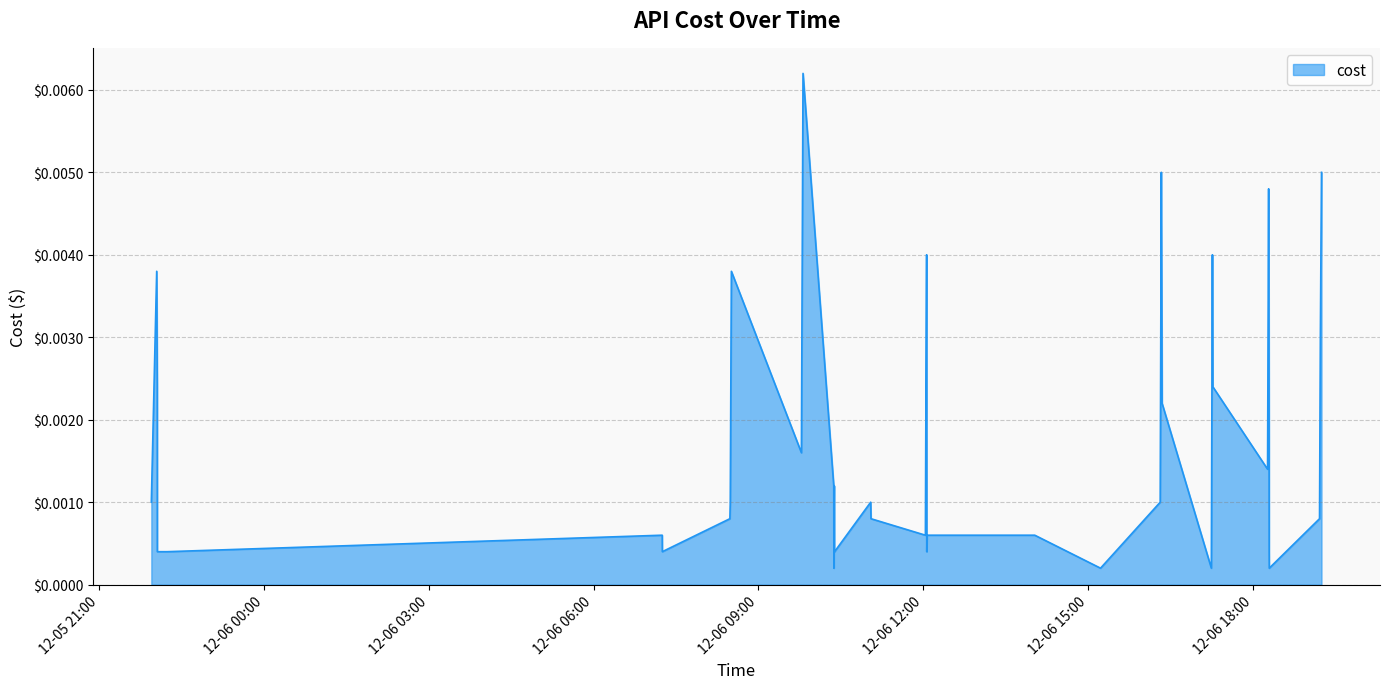

Is this an area chart (filled region under the line)?

Yes